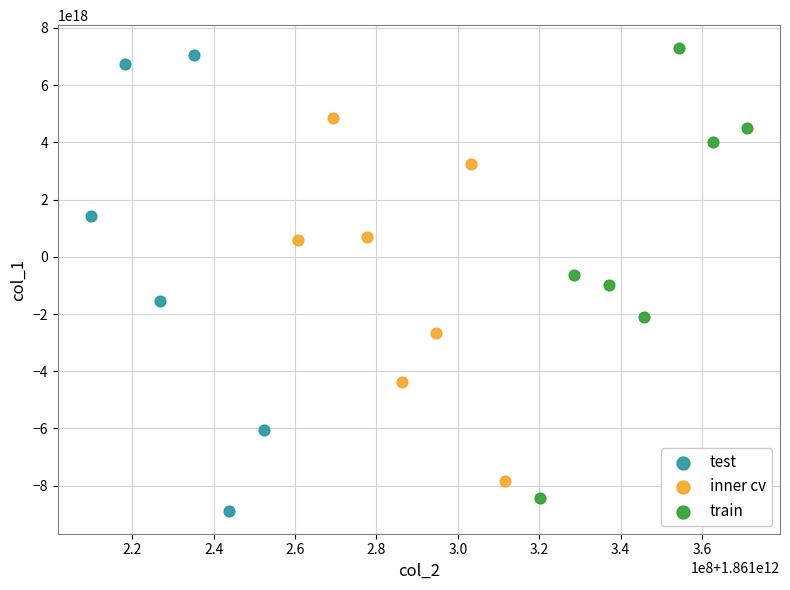

What are all the series names shown in the legend?

test, inner cv, train